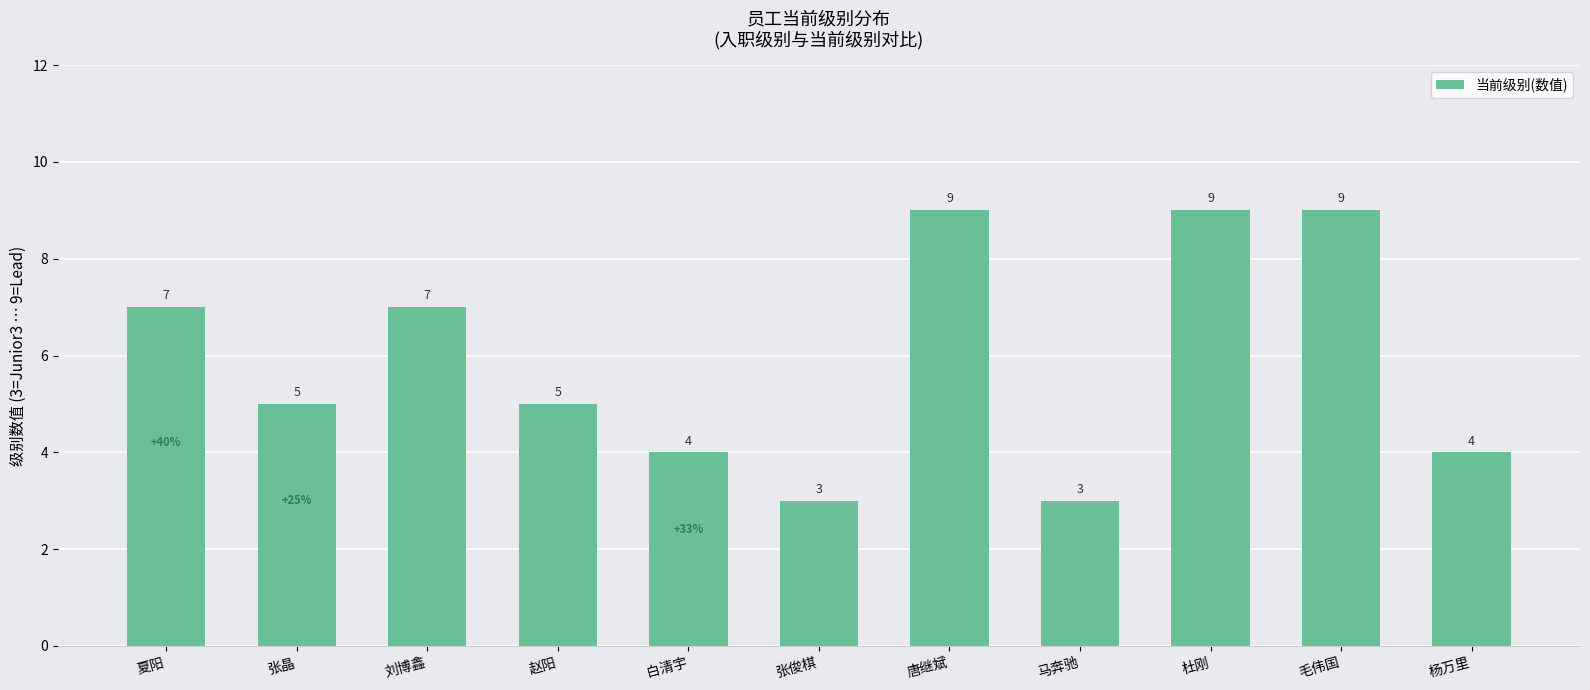

What is the change in value from 夏阳 to 杜刚?

+2